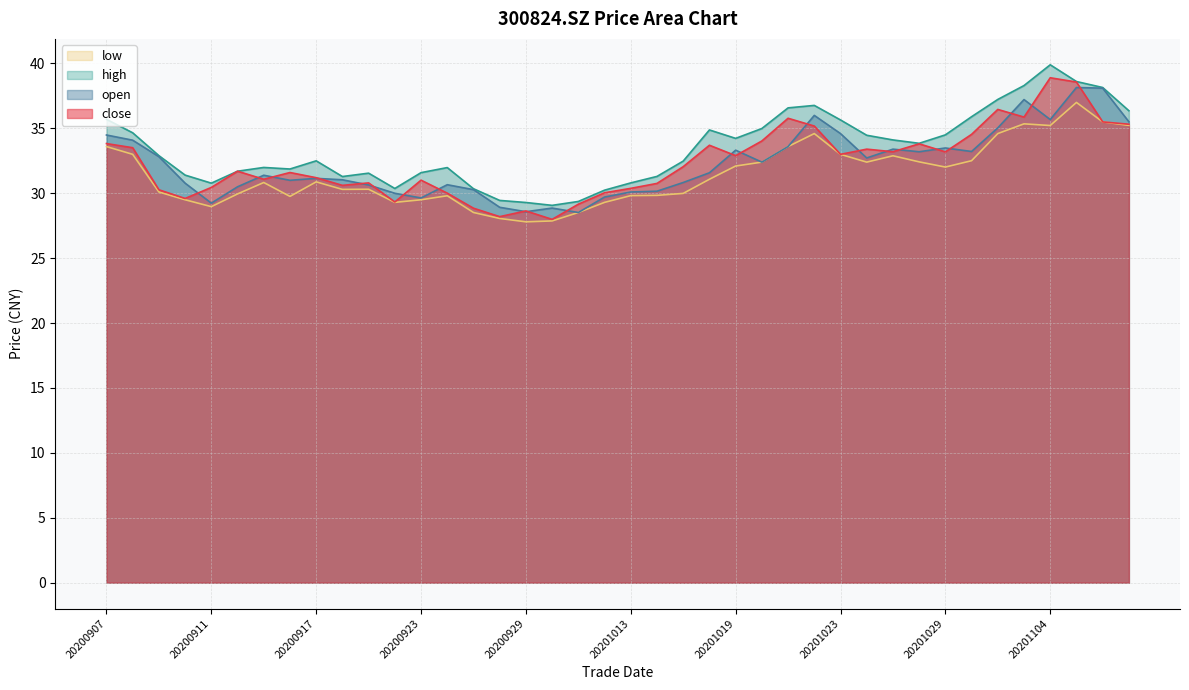

What is the sum of the low values at 20200915 and 20200914?

60.8